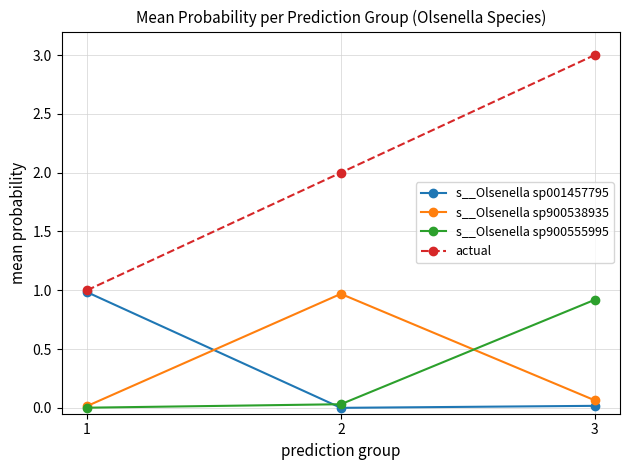

At which label does s__Olsenella sp900555995 reach its peak?

3